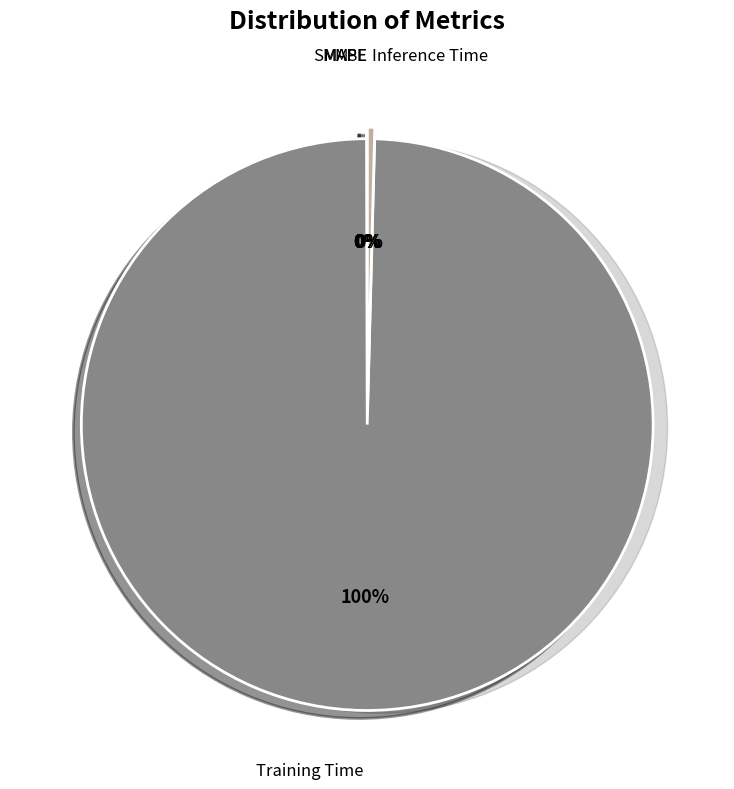

To the nearest percent, what portion does Training Time represent?

100%